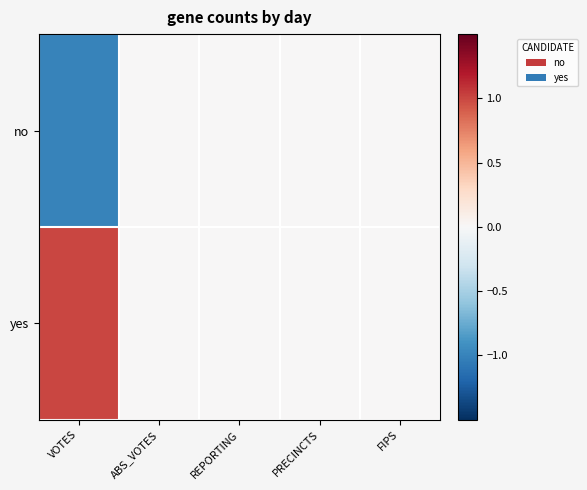

At how many categories does at least one series exceed 0?

1